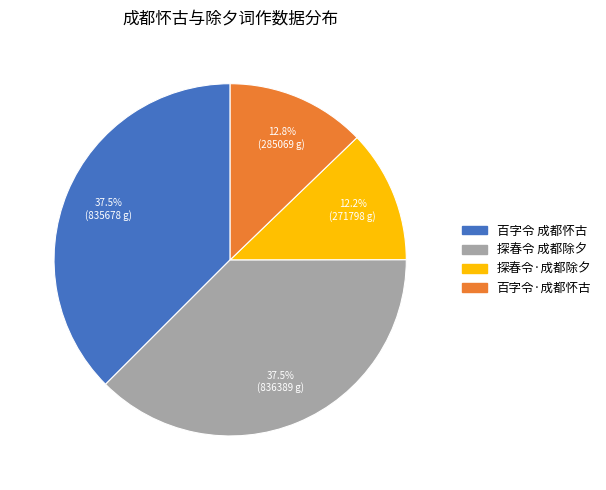

Which slice is the smallest?

探春令·成都除夕